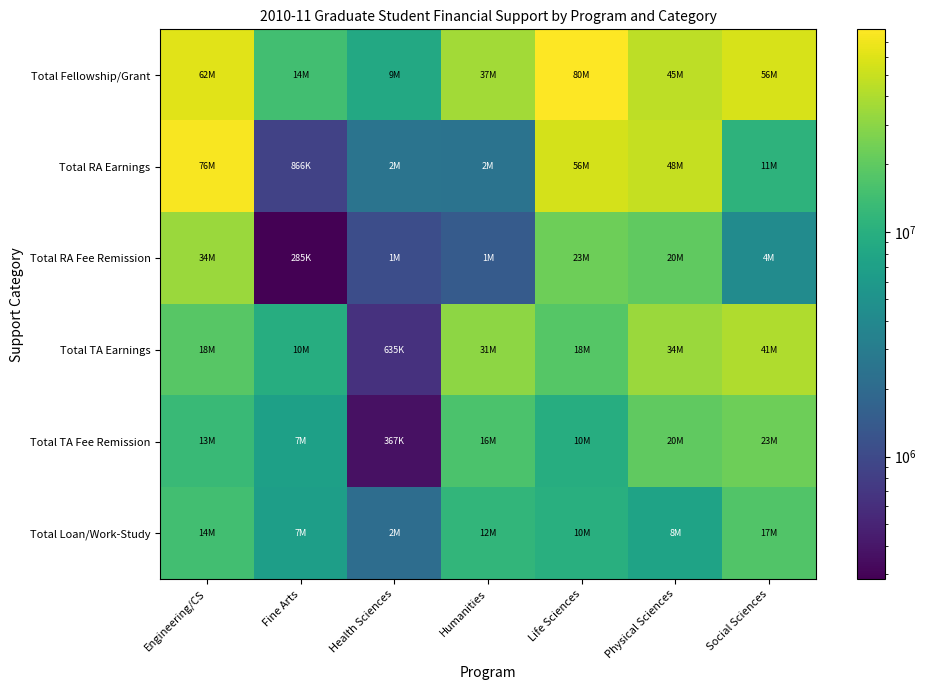

How many data points does each series have?

7